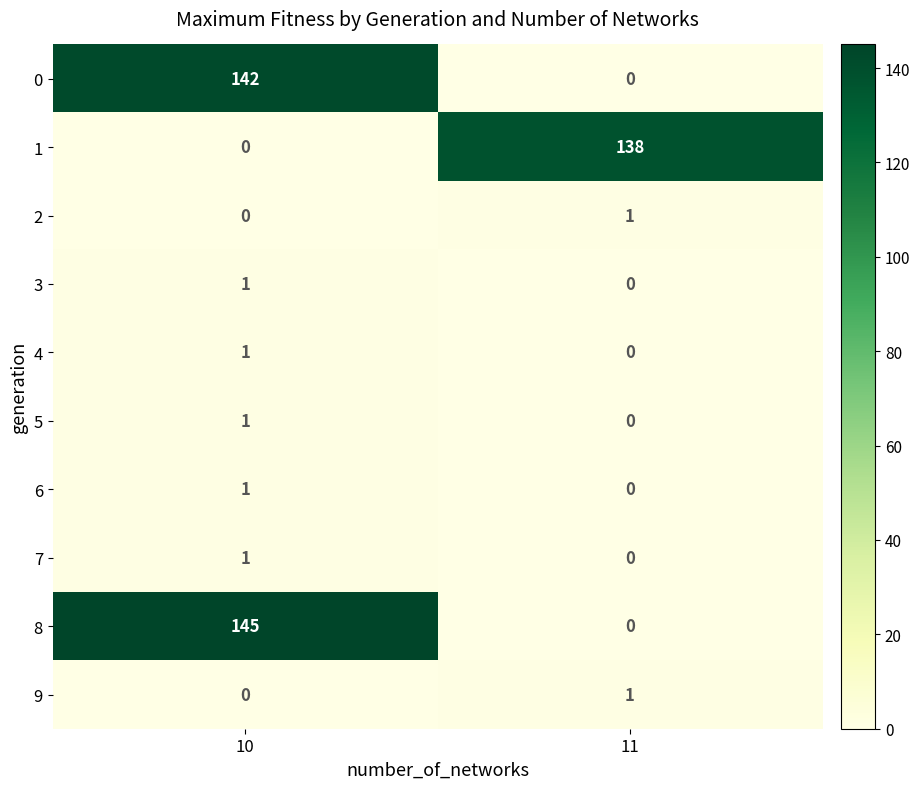

Where is 2 nearest to the value 0?

10